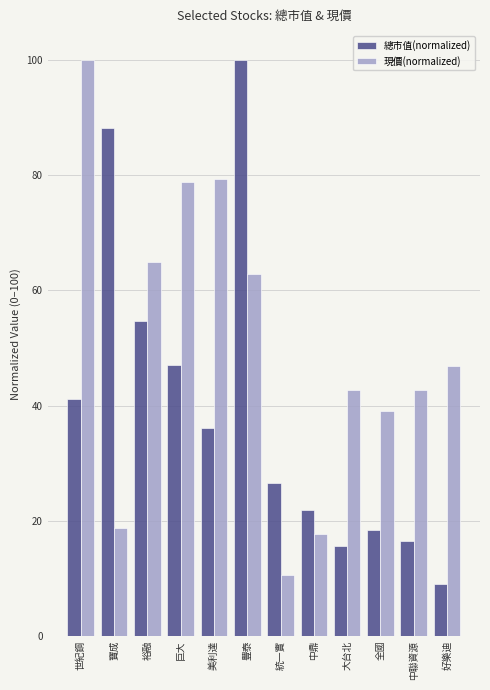

How many values in the 總市值(normalized) series exceed 36?

6